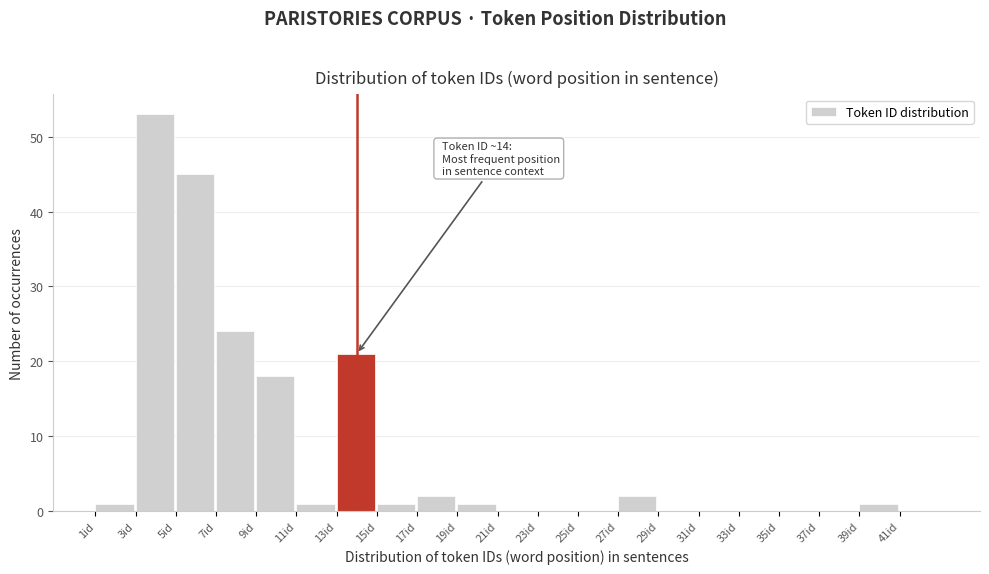

Over which range of the x-axis is the bar tallest?

3 to 5